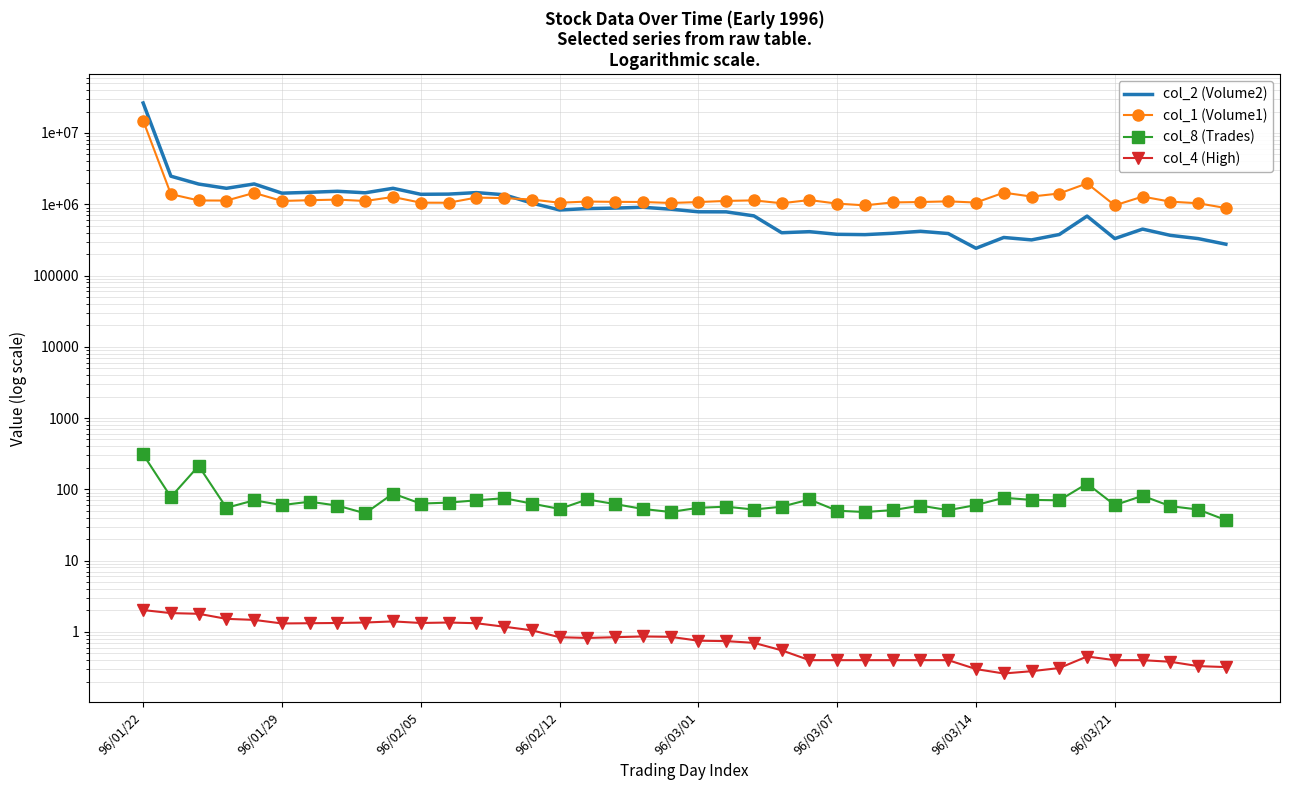

Reading left to right, transcribe all the data shown in this chart.

col_2 (Volume2): 26369860.0	2475560.0	1920600.0	1673170.0	1926540.0	1430310.0	1470570.0	1520770.0	1447970.0	1674180.0	1379080.0	1387670.0	1456670.0	1359760.0	1038860.0	831130.0	869680.0	883120.0	906810.0	852860.0	783420.0	781920.0	686660.0	398240.0	412340.0	378500.0	374620.0	391320.0	417410.0	388040.0	241050.0	341770.0	316040.0	376040.0	681810.0	329590.0	448060.0	366100.0	329590.0	274900.0
col_1 (Volume1): 14953000.0	1386000.0	1130000.0	1126000.0	1443000.0	1112000.0	1139000.0	1162000.0	1110000.0	1265000.0	1052000.0	1050000.0	1240000.0	1219000.0	1165000.0	1050000.0	1091000.0	1080000.0	1076000.0	1042000.0	1073000.0	1114000.0	1133000.0	1033000.0	1145000.0	1020000.0	965000.0	1061000.0	1074000.0	1098000.0	1056000.0	1454000.0	1282000.0	1415000.0	1962000.0	964000.0	1281000.0	1087000.0	1033000.0	884000.0
col_8 (Trades): 309.0	78.0	213.0	55.0	70.0	60.0	67.0	59.0	46.0	87.0	63.0	65.0	70.0	75.0	63.0	53.0	72.0	62.0	53.0	48.0	55.0	57.0	52.0	57.0	72.0	50.0	48.0	51.0	59.0	51.0	60.0	76.0	71.0	70.0	120.0	60.0	81.0	58.0	52.0	37.0
col_4 (High): 2.0	1.8	1.8	1.5	1.5	1.3	1.3	1.3	1.4	1.4	1.3	1.4	1.3	1.2	1.1	0.8	0.8	0.8	0.9	0.8	0.8	0.7	0.7	0.6	0.4	0.4	0.4	0.4	0.4	0.4	0.3	0.3	0.3	0.3	0.5	0.4	0.4	0.4	0.3	0.3